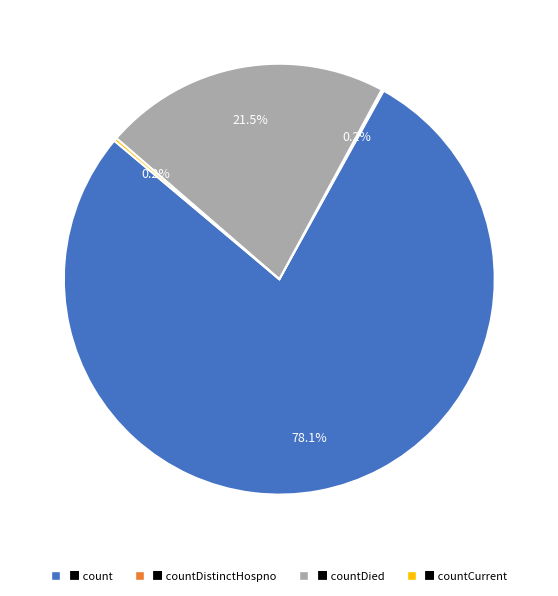

Is there any slice that represents more than half of the pie?

Yes